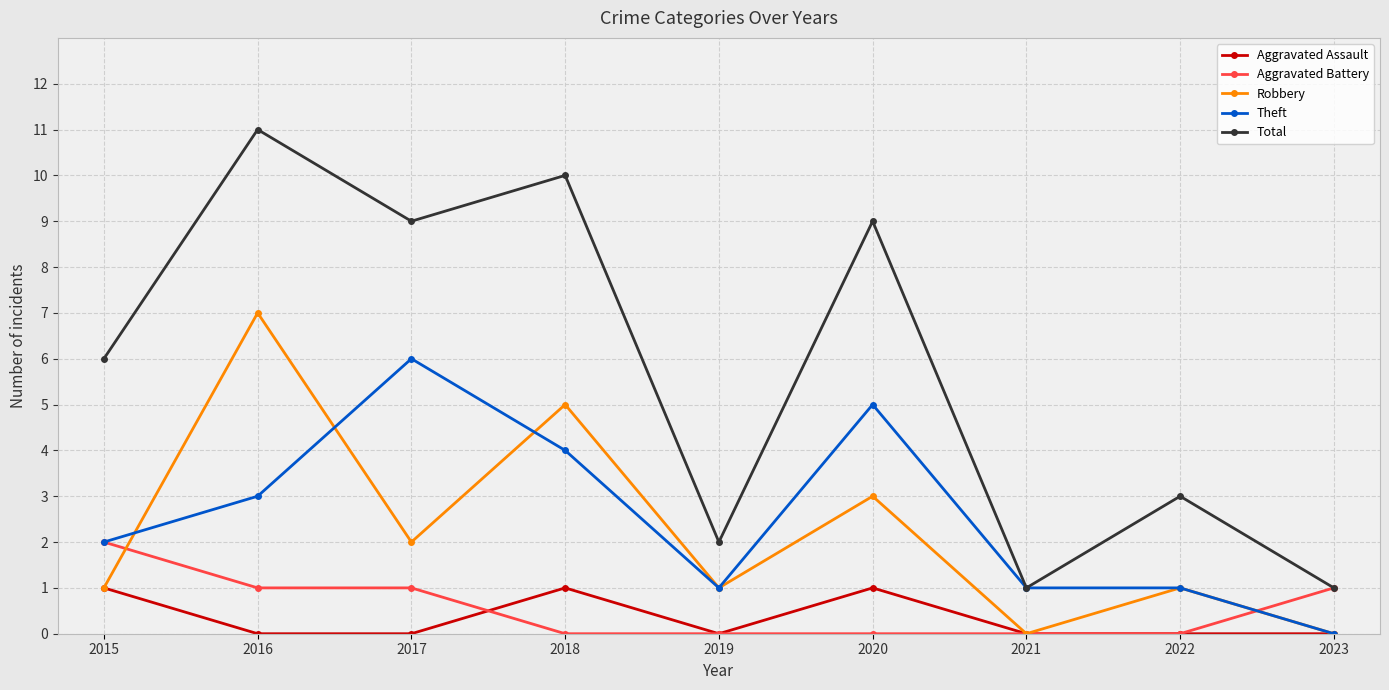

Reading right to left, what are all the values shown in this chart?

Aggravated Assault: 2023=0	2022=0	2021=0	2020=1	2019=0	2018=1	2017=0	2016=0	2015=1
Aggravated Battery: 2023=1	2022=0	2021=0	2020=0	2019=0	2018=0	2017=1	2016=1	2015=2
Robbery: 2023=0	2022=1	2021=0	2020=3	2019=1	2018=5	2017=2	2016=7	2015=1
Theft: 2023=0	2022=1	2021=1	2020=5	2019=1	2018=4	2017=6	2016=3	2015=2
Total: 2023=1	2022=3	2021=1	2020=9	2019=2	2018=10	2017=9	2016=11	2015=6